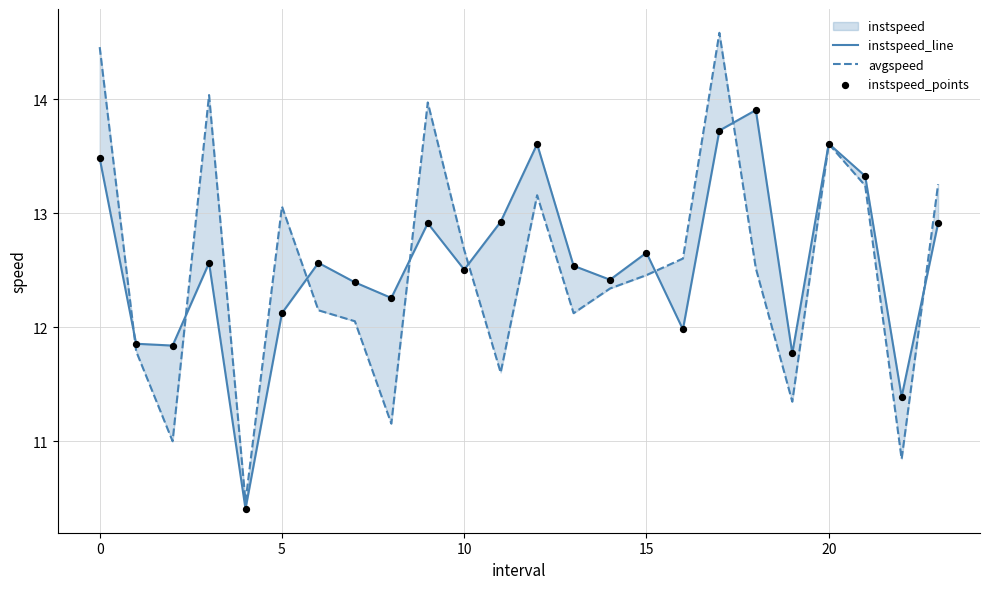

At how many categories does at least one series exceed 13?

10